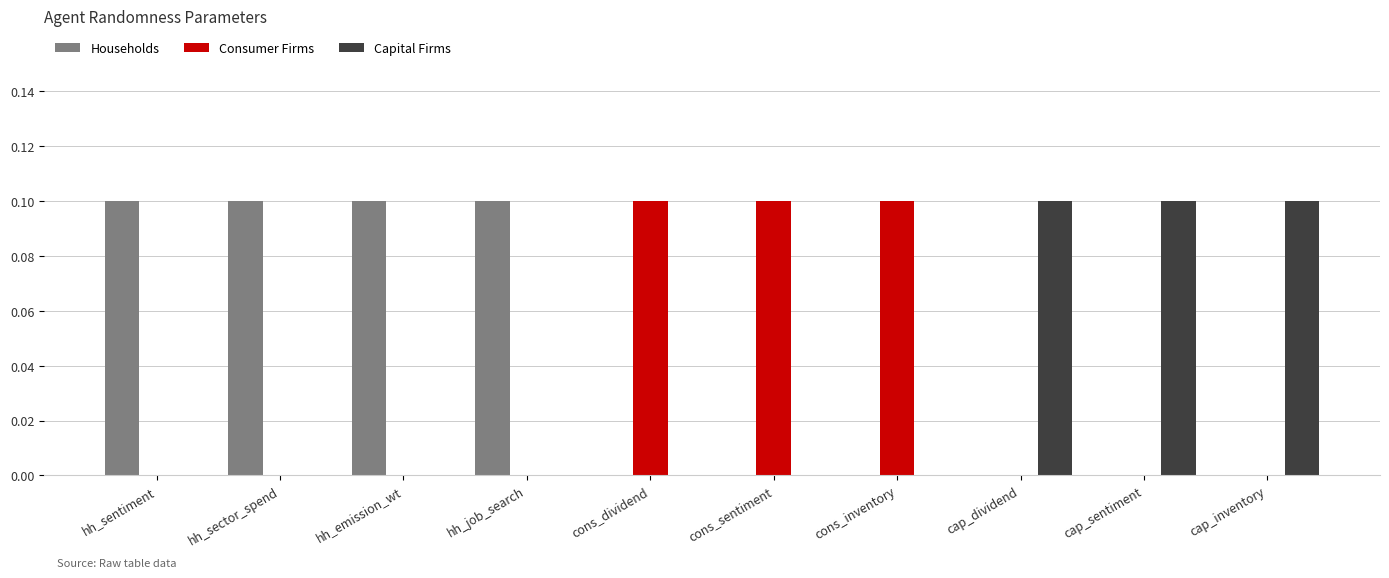

The Households series shows 0.1 at hh_sentiment. True or false?

True